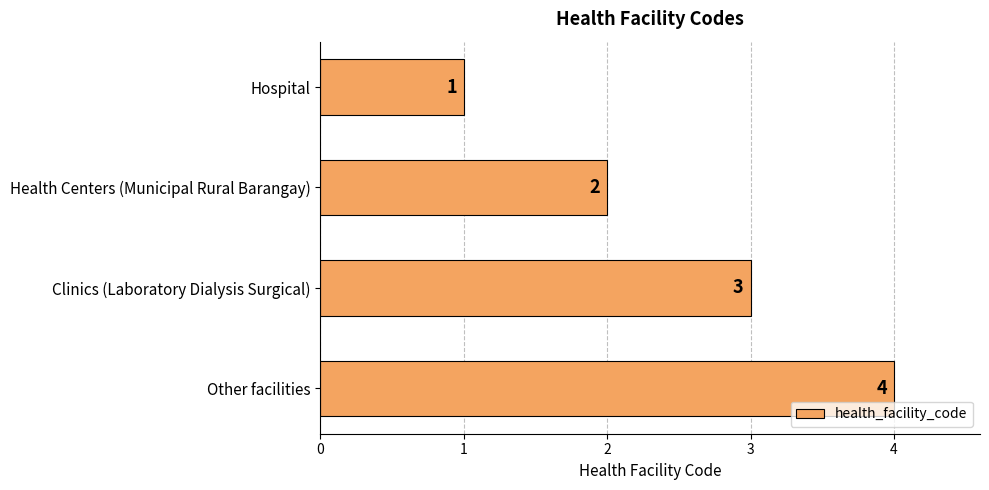

What is the sum of all values?

10